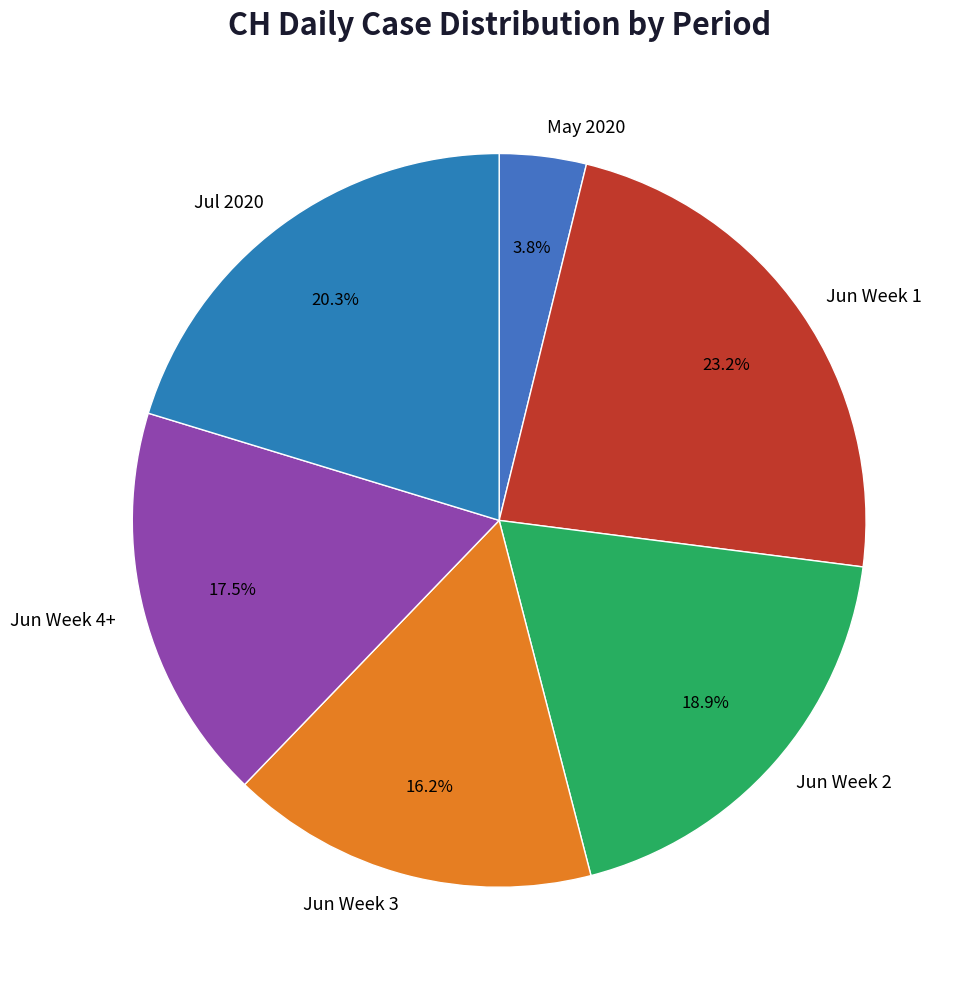

Rank the categories by value from highest to lowest.

Jun Week 1, Jul 2020, Jun Week 2, Jun Week 4+, Jun Week 3, May 2020